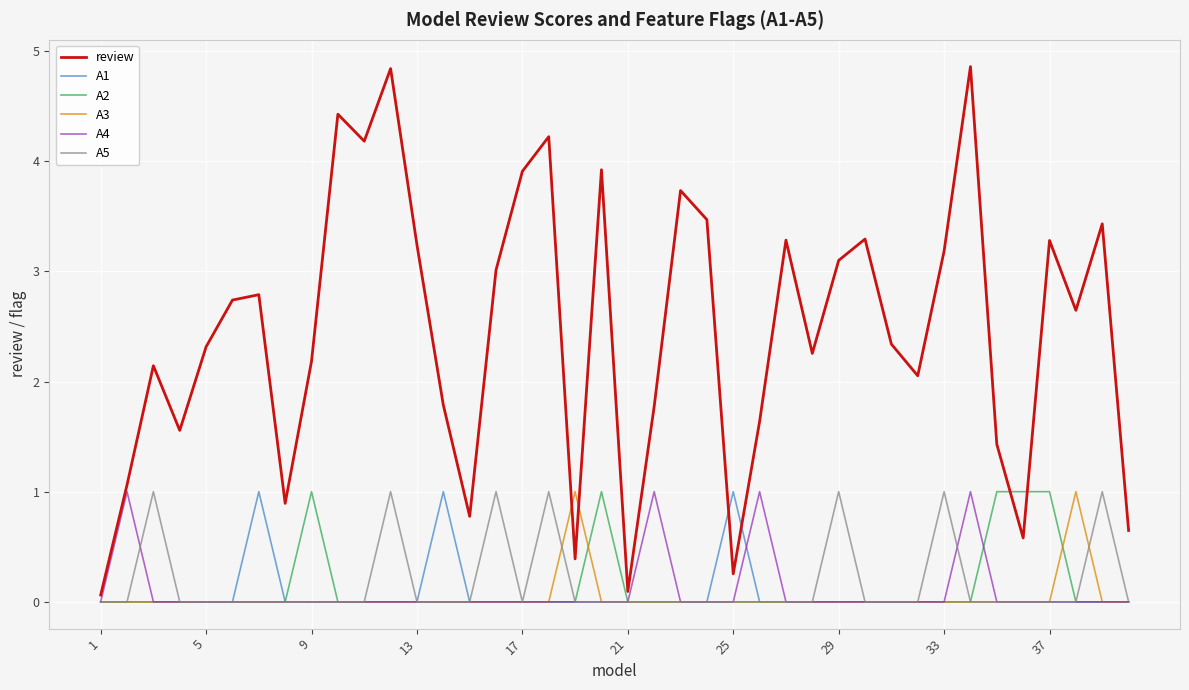

What is the difference between the maximum and minimum values in the A4 series?

1.0